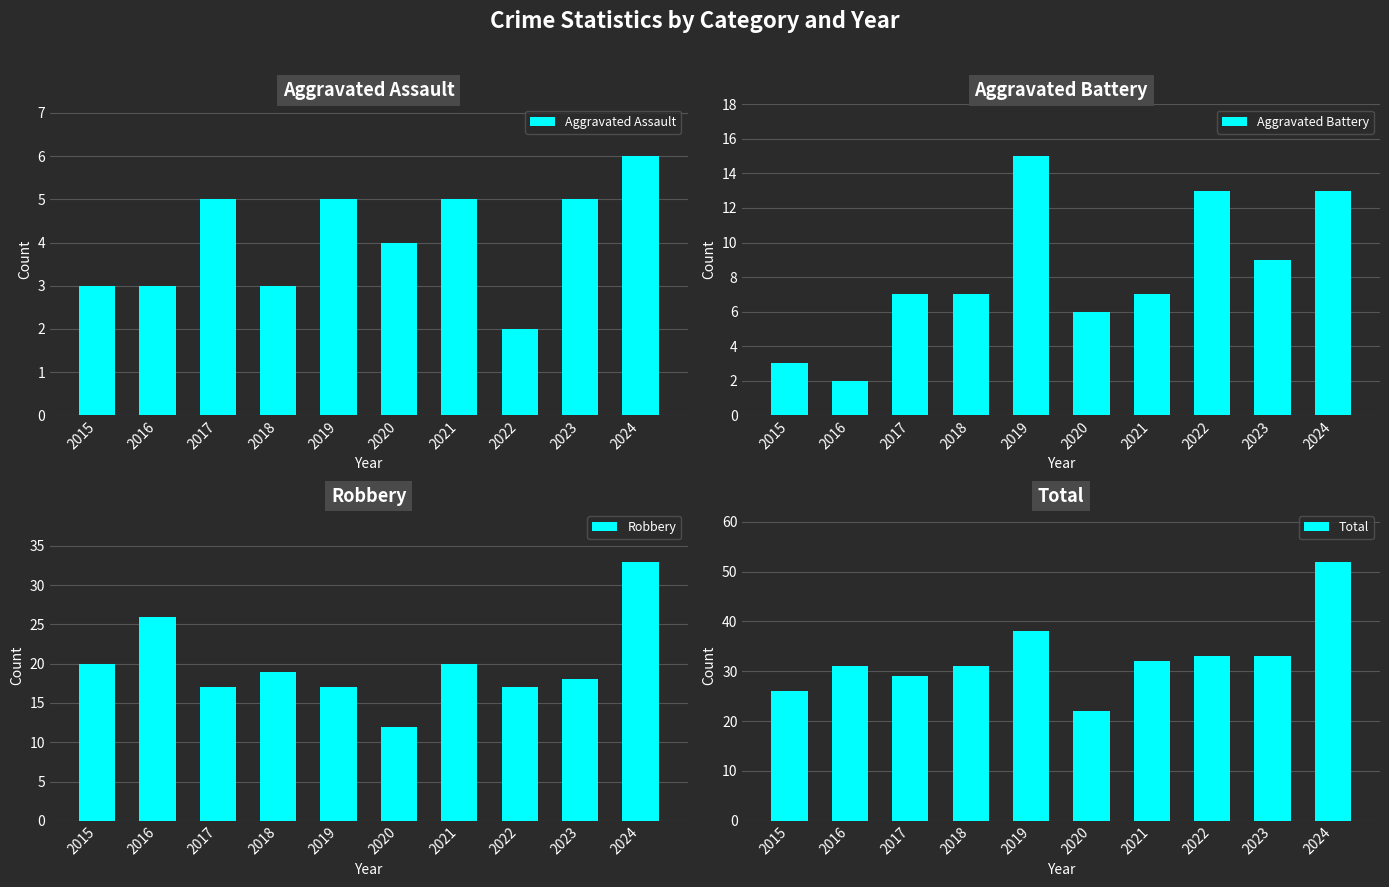

What are all the series names shown in the legend?

Aggravated Assault, Aggravated Battery, Robbery, Total